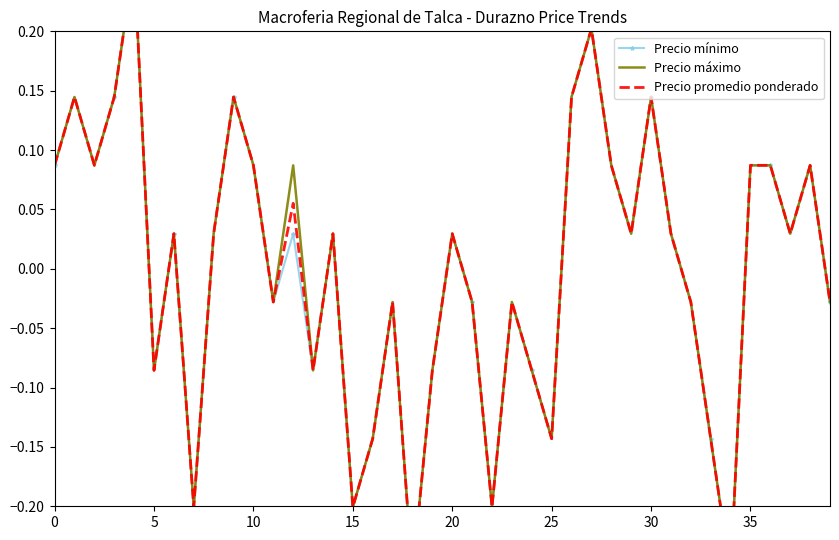

Is it true that Precio mínimo equals -0.0 at 21?

False